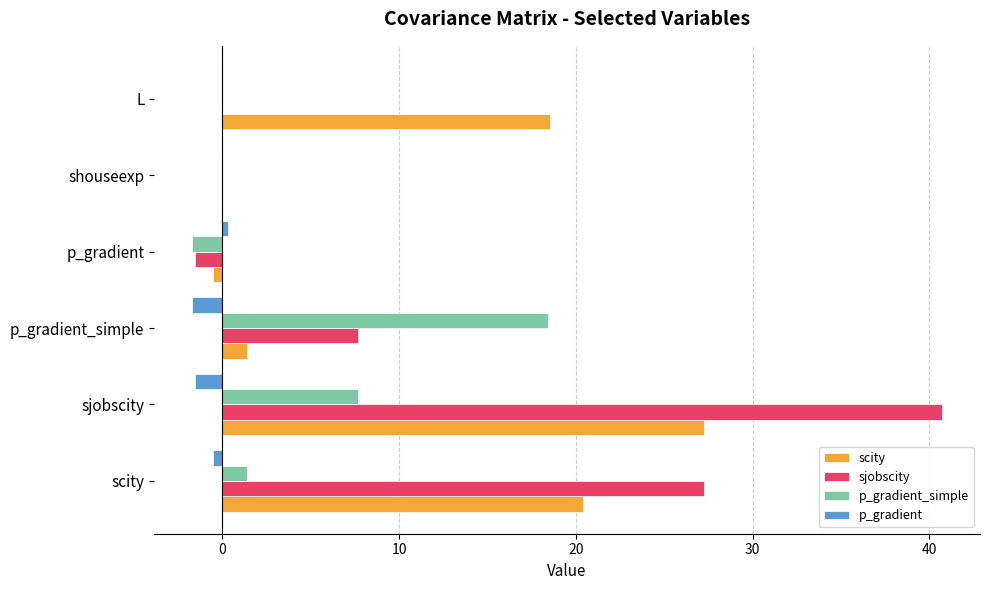

How many series are shown in this chart?

4